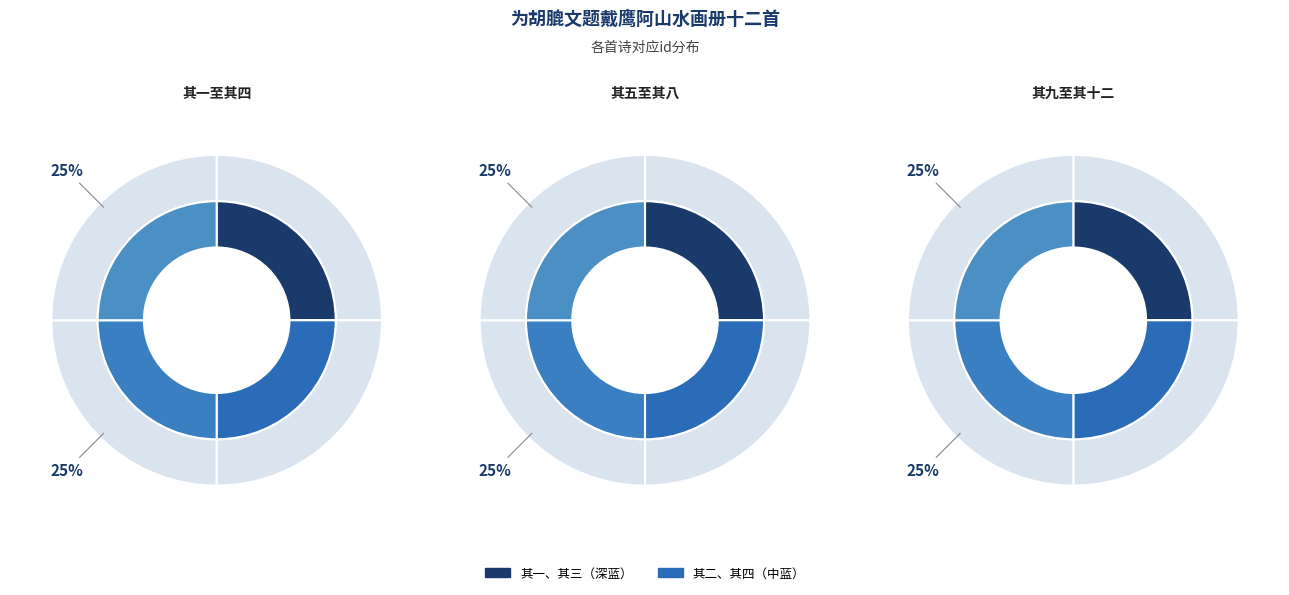

Does 其二 account for over 50% of the chart?

No